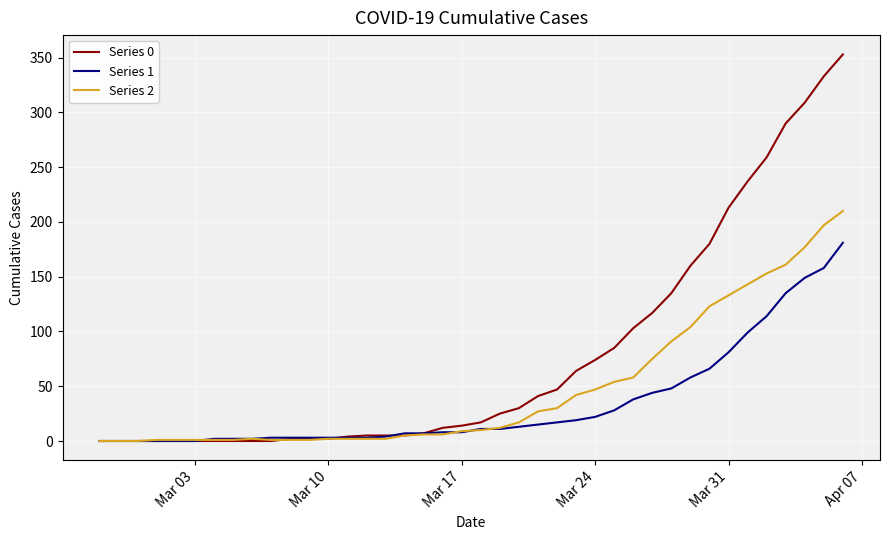

Which series ends up on top after the final intersection of Series 2 and Series 0?

Series 0